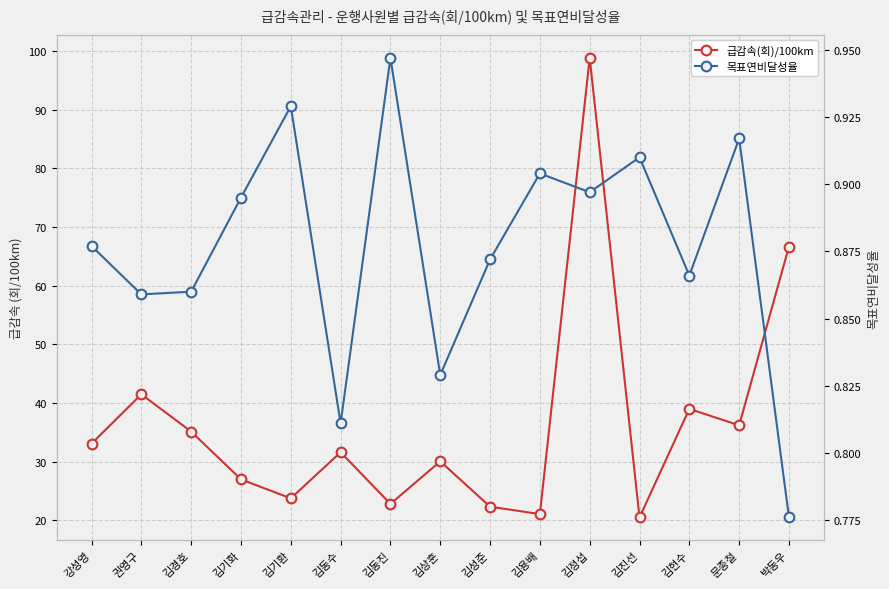

Where is the first local minimum for 급감속(회)/100km?

김기환